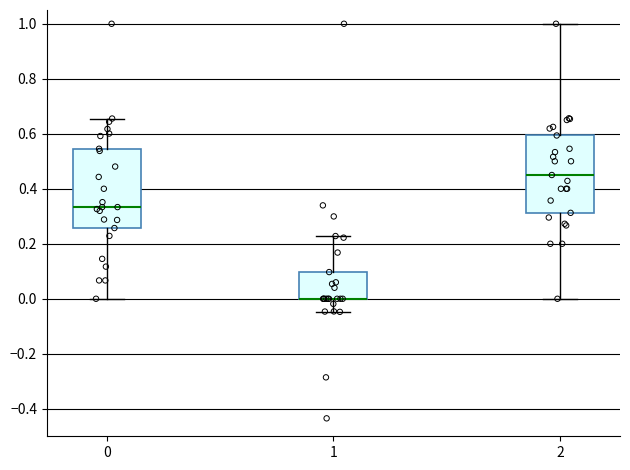

Reading left to right, transcribe this box plot: for each box, give where its median line is, the range the box spans, and where its two whiskers end, as read against the y-axis. The values are not printed on the chart, so give them approximately, as read against the axis.

0: median 0.34, box 0.26 to 0.54, whiskers 0.00 to 0.66
1: median 0.00 (drawn on the box's lower edge), box 0.00 to 0.10, whiskers -0.04 to 0.22
2: median 0.46, box 0.32 to 0.60, whiskers 0.00 to 1.00